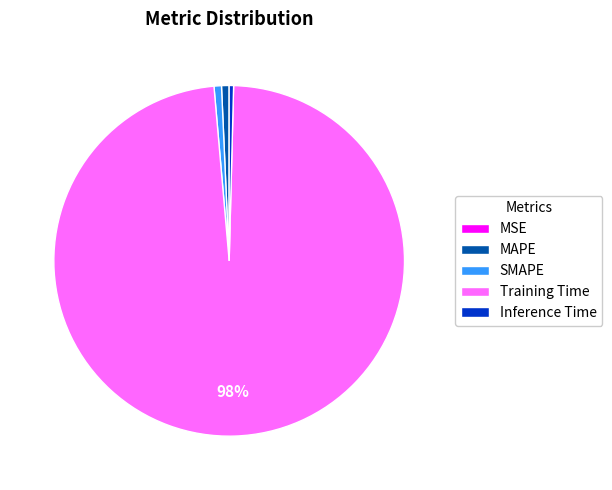

What is the largest slice in the pie chart?

Training Time